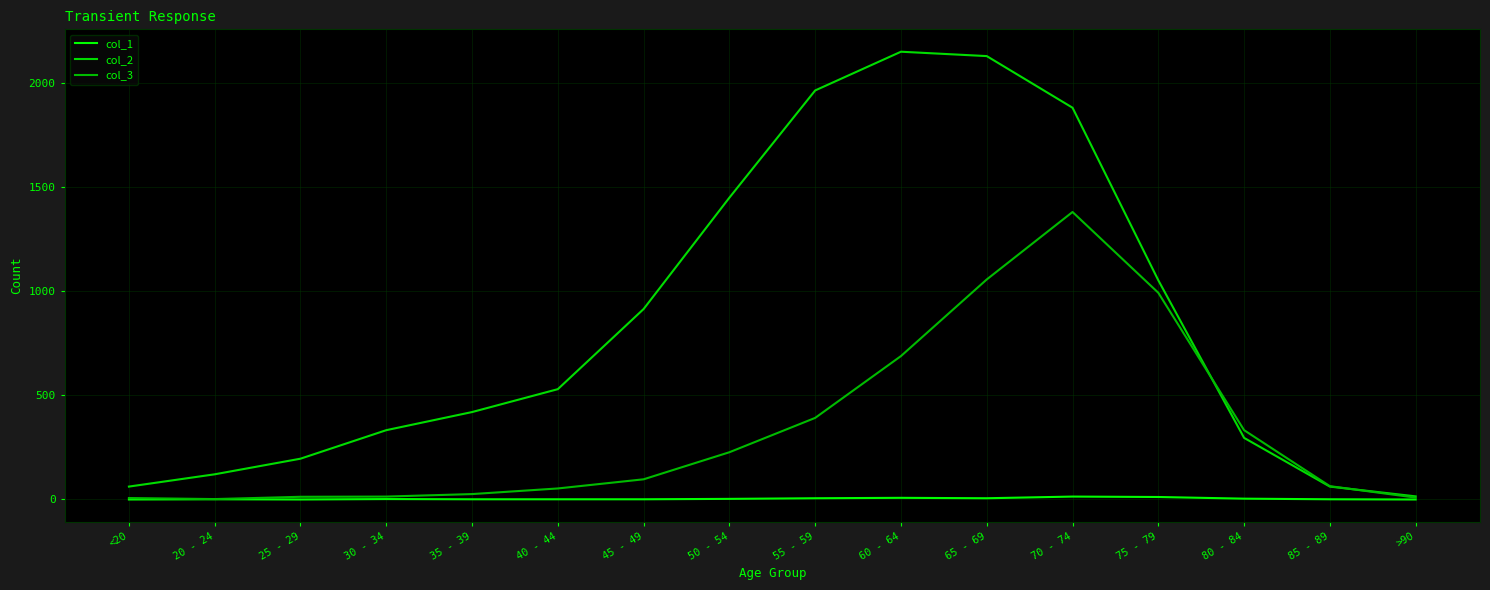

Reading left to right, extract all data points from this chart.

col_1: <20=0	20 - 24=1	25 - 29=0	30 - 34=2	35 - 39=1	40 - 44=1	45 - 49=1	50 - 54=3	55 - 59=6	60 - 64=8	65 - 69=6	70 - 74=14	75 - 79=12	80 - 84=4	85 - 89=1	>90=0
col_2: <20=62	20 - 24=121	25 - 29=196	30 - 34=333	35 - 39=420	40 - 44=530	45 - 49=915	50 - 54=1450	55 - 59=1965	60 - 64=2151	65 - 69=2130	70 - 74=1882	75 - 79=1053	80 - 84=296	85 - 89=62	>90=15
col_3: <20=7	20 - 24=2	25 - 29=13	30 - 34=14	35 - 39=26	40 - 44=53	45 - 49=97	50 - 54=227	55 - 59=392	60 - 64=689	65 - 69=1057	70 - 74=1381	75 - 79=993	80 - 84=333	85 - 89=64	>90=9